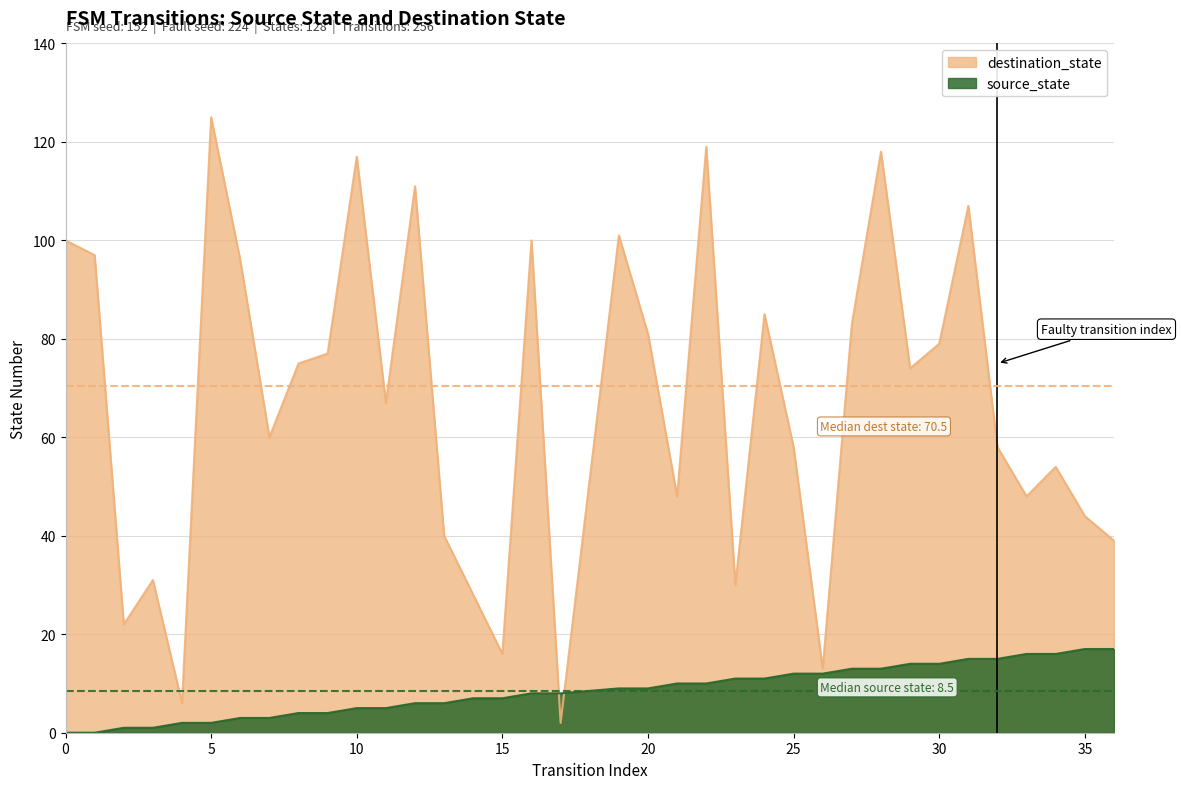

What is the sum of all source_state values?

306